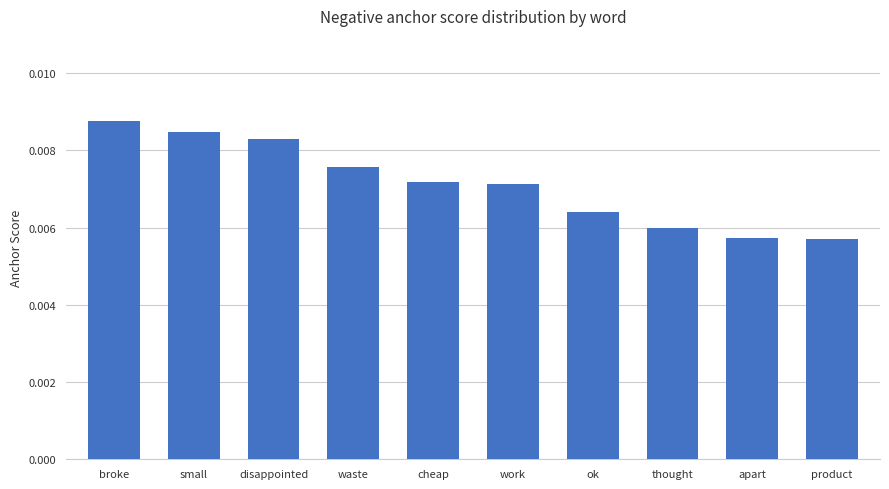

How many data points does each series have?

10